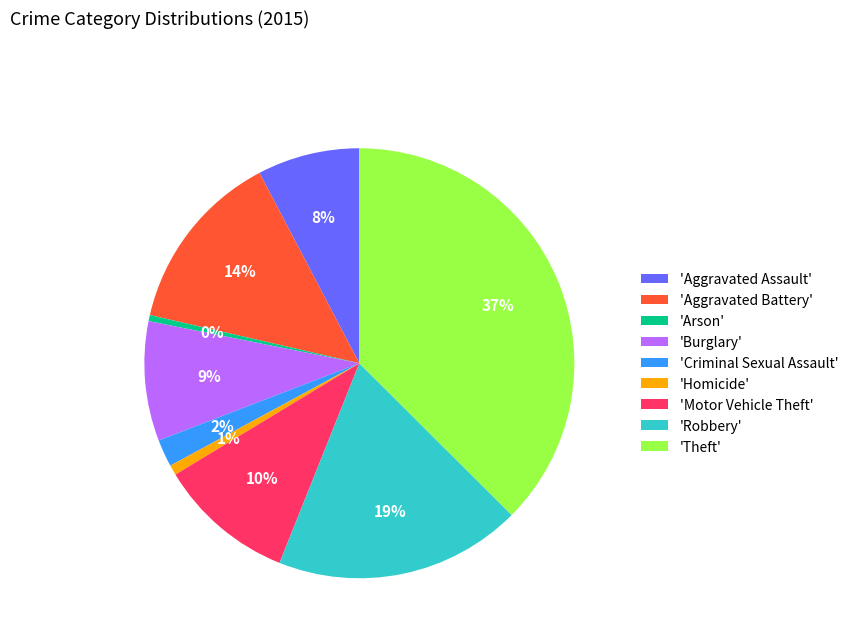

Between 'Motor Vehicle Theft' and 'Aggravated Assault', which is larger?

'Motor Vehicle Theft'